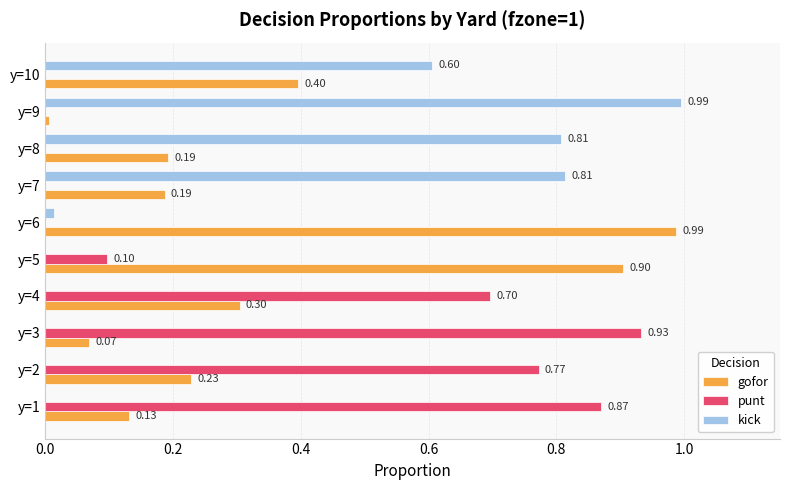

What is the sum of all gofor values?

3.4